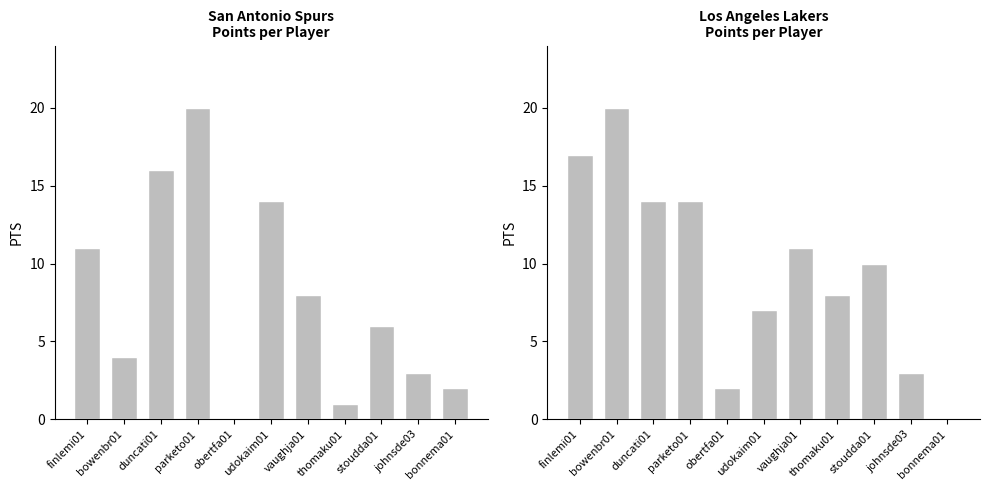

How many values in the Los Angeles Lakers series exceed 10?

5